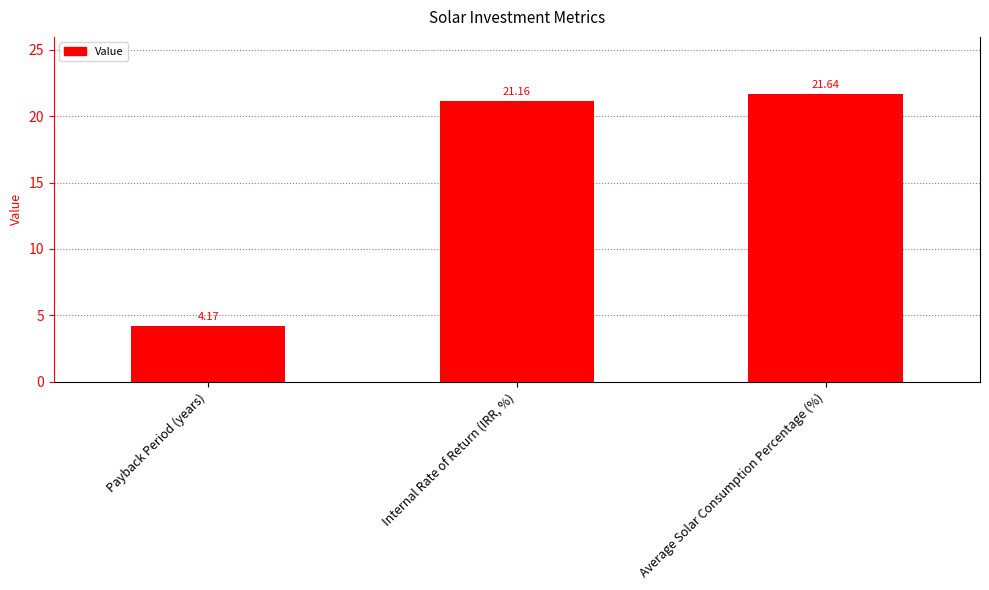

The chart shows a value of 21.6 at Average Solar Consumption Percentage (%). True or false?

True